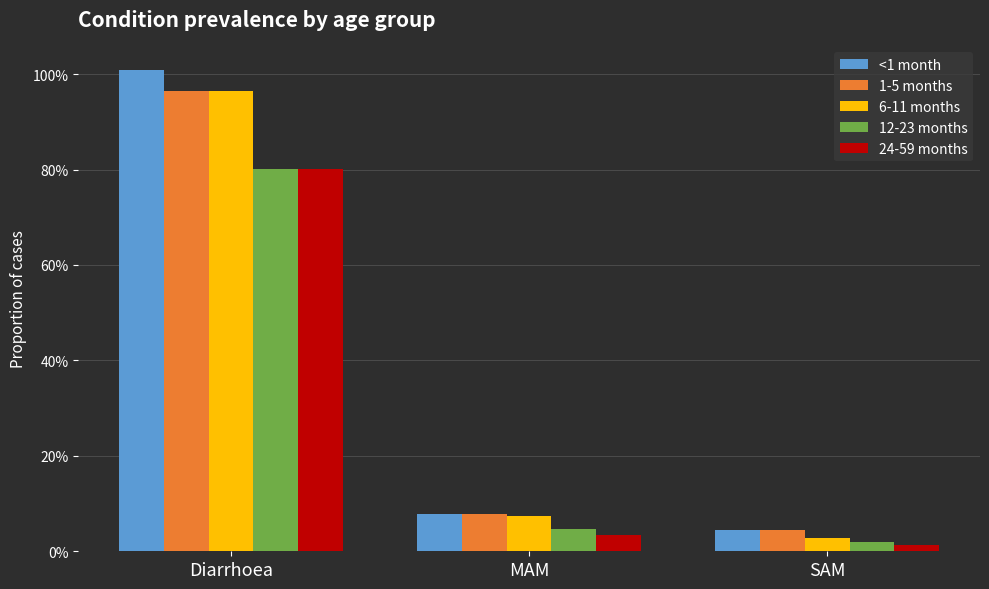

The value of 12-23 months at SAM is 0.0. True or false?

True